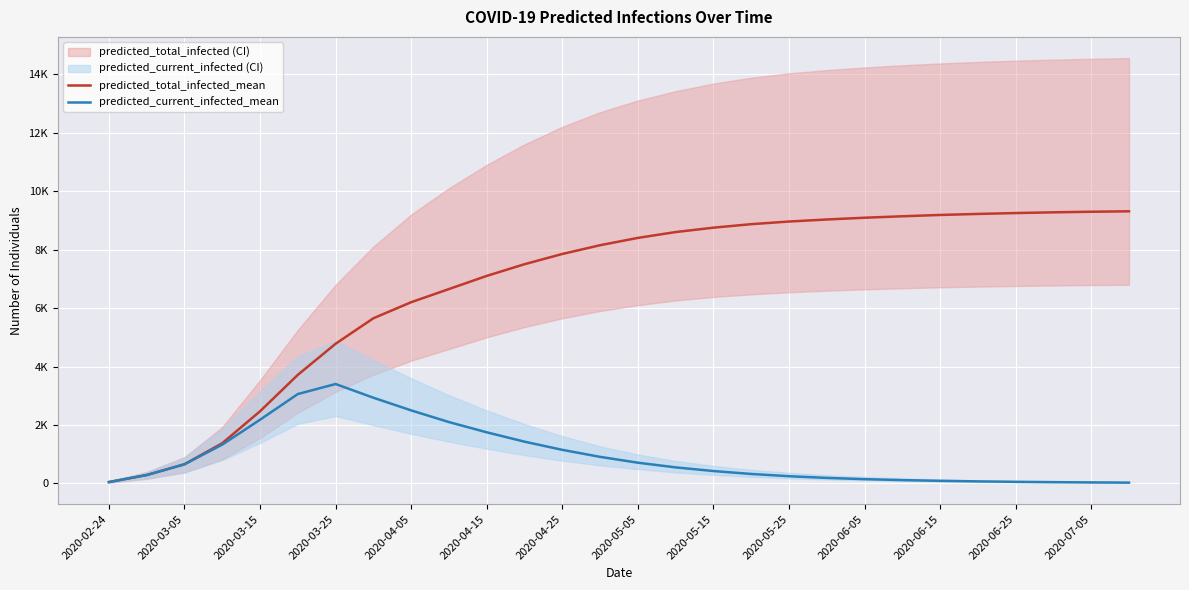

What is the maximum value for predicted_current_infected_mean?

3402